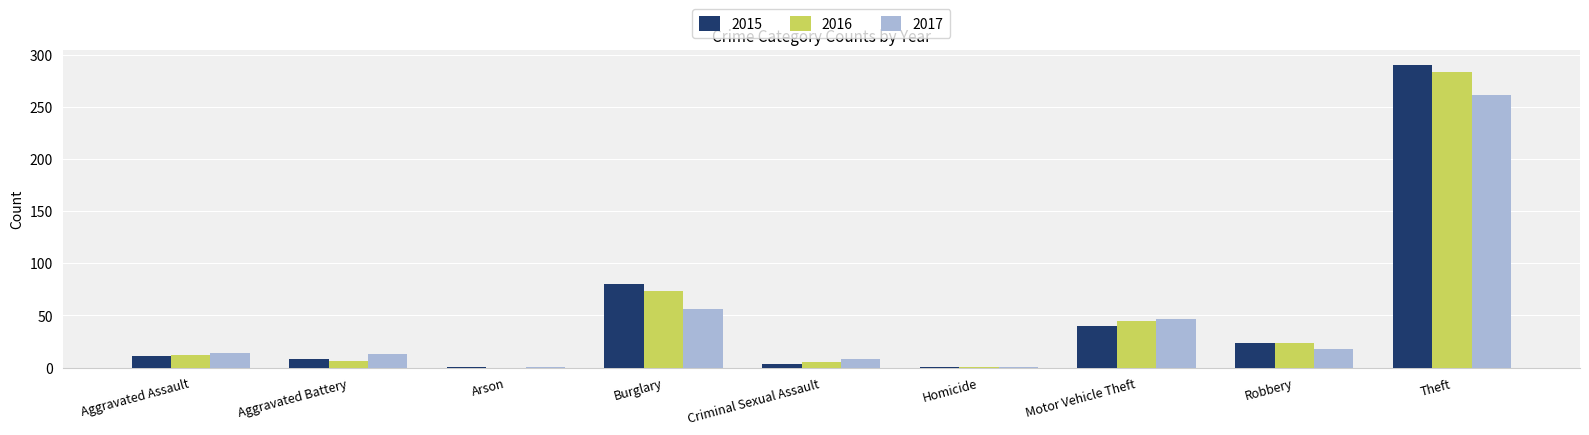

True or false: 2016 has a value of 102 at Arson.

False